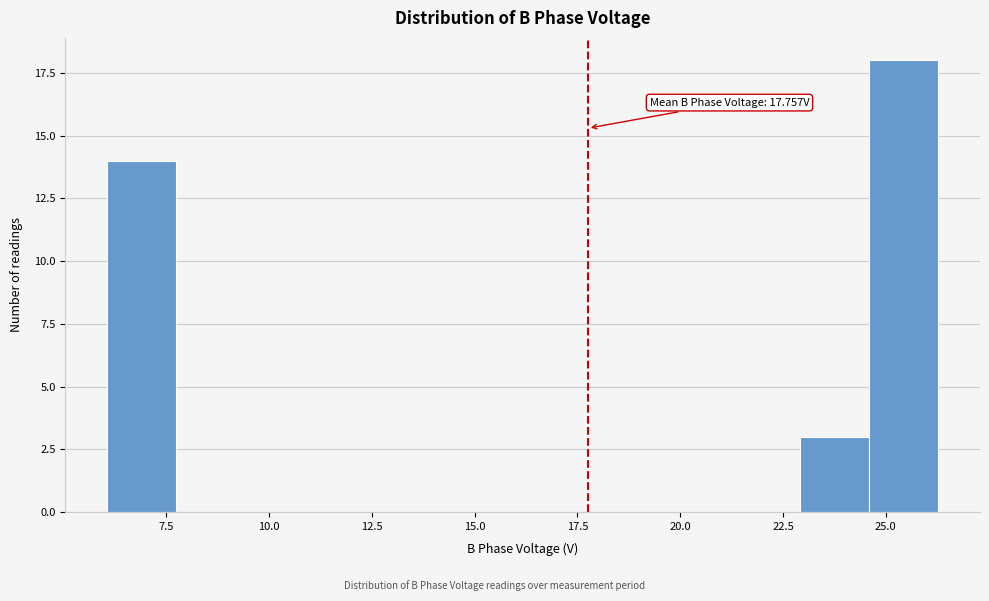

Around what value on the x-axis is the tallest bar? Give the approximate position of its centre, as read against the axis.

25.5